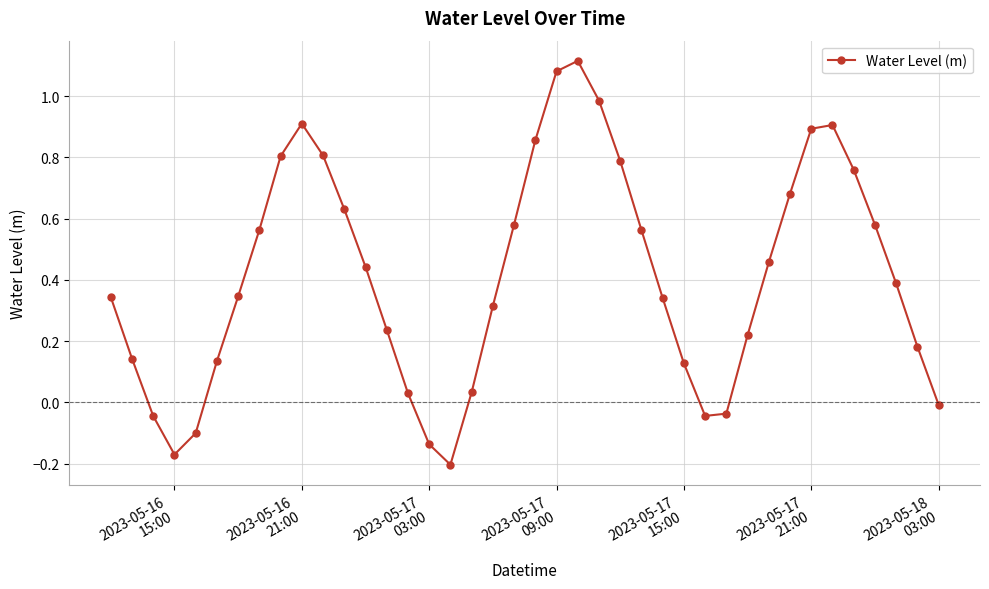

What is the difference between the maximum and minimum values?

1.3